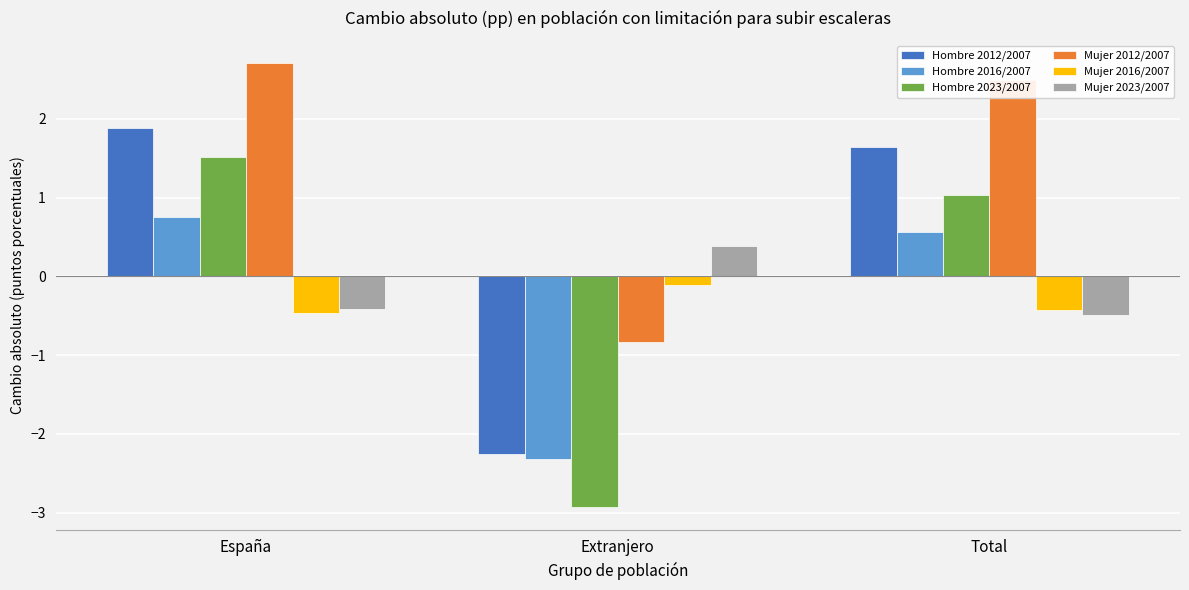

The Hombre 2023/2007 series shows -1.0 at Extranjero. True or false?

False